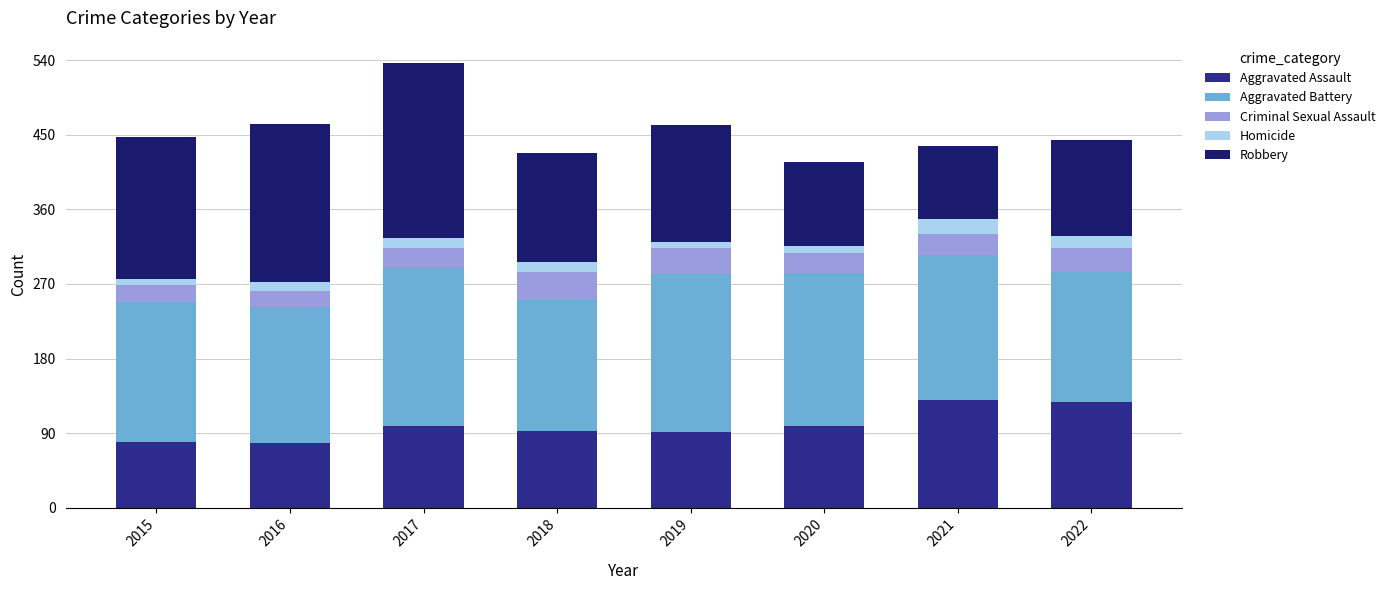

How many values in the Aggravated Assault series are below 98?

4